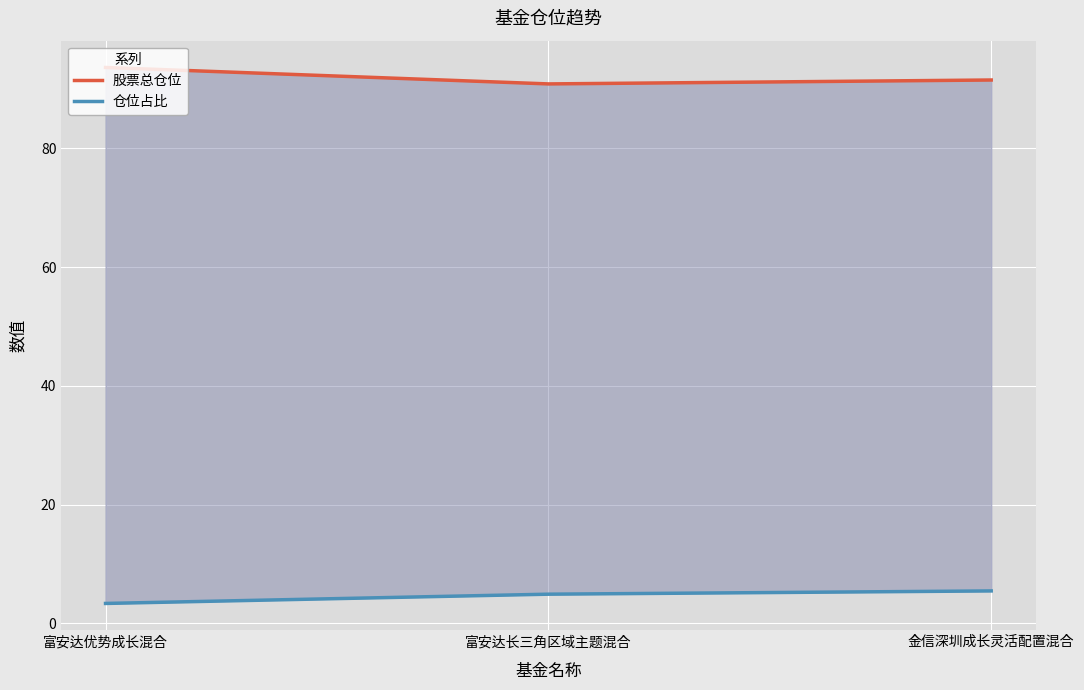

What position from the right is 金信深圳成长灵活配置混合?

1